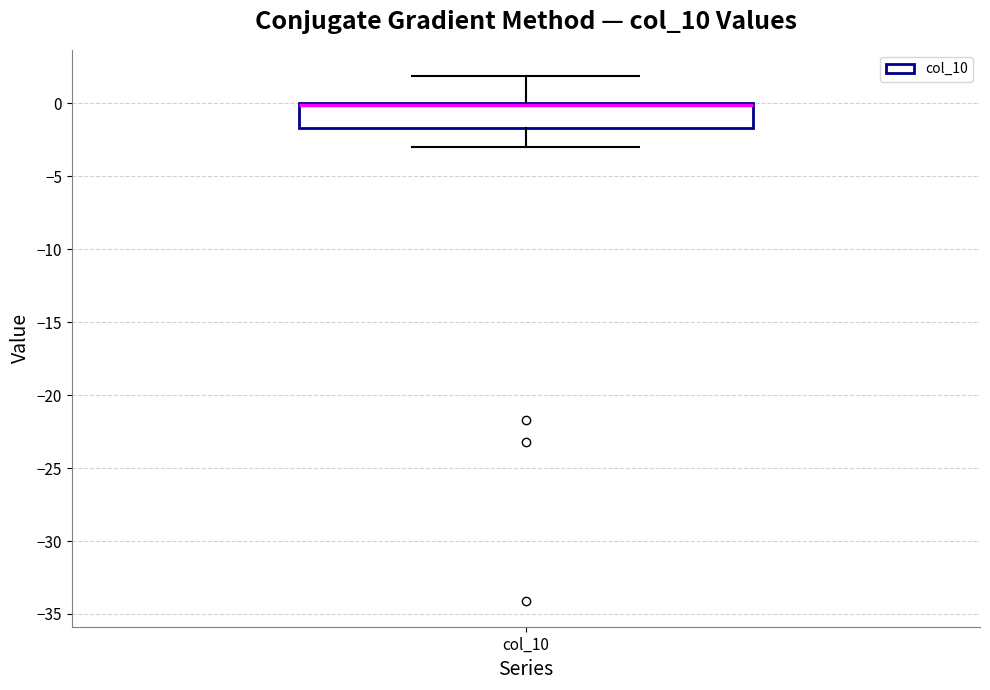

Transcribe this box plot: give where the median line is, the range the box spans, and where the two whiskers end, as read against the y-axis. The values are not printed on the chart, so give them approximately, as read against the axis.

median 0.0 (drawn on the box's upper edge), box -1.5 to 0.0, whiskers -3.0 to 2.0